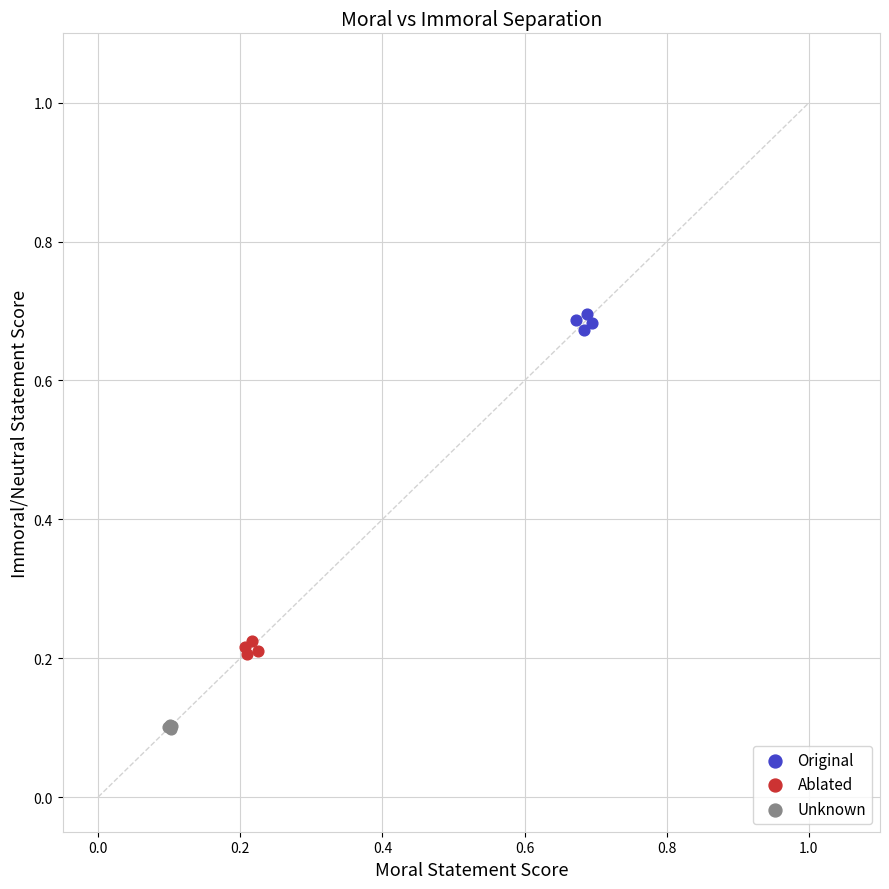

Which series contains the highest Y value?

Original